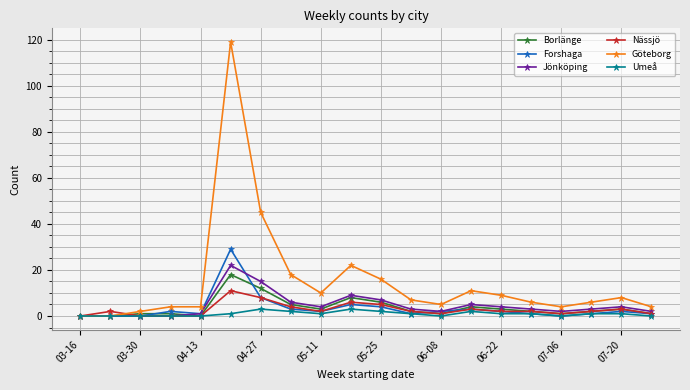

What is the maximum value for Borlänge?

18